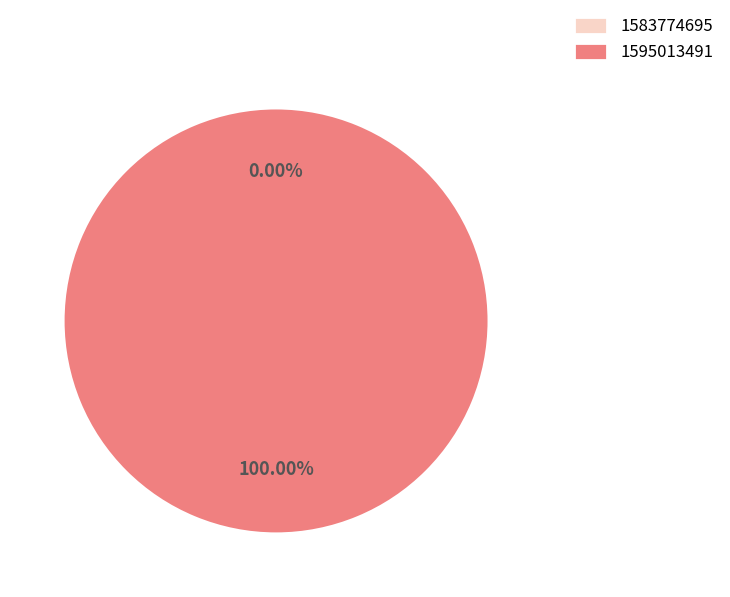

To the nearest percent, what is the difference between the largest and smallest slice percentages?

100%